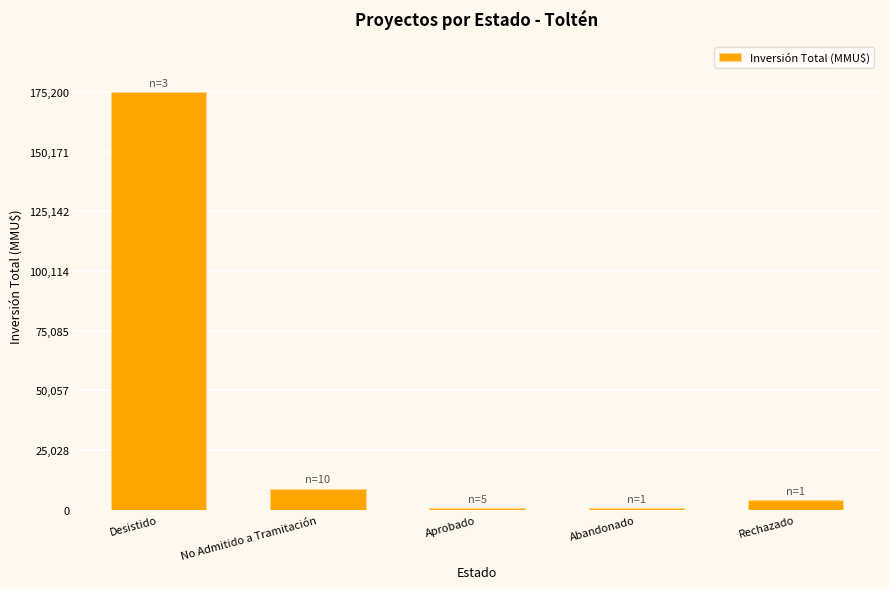

How many bars are there in total?

5